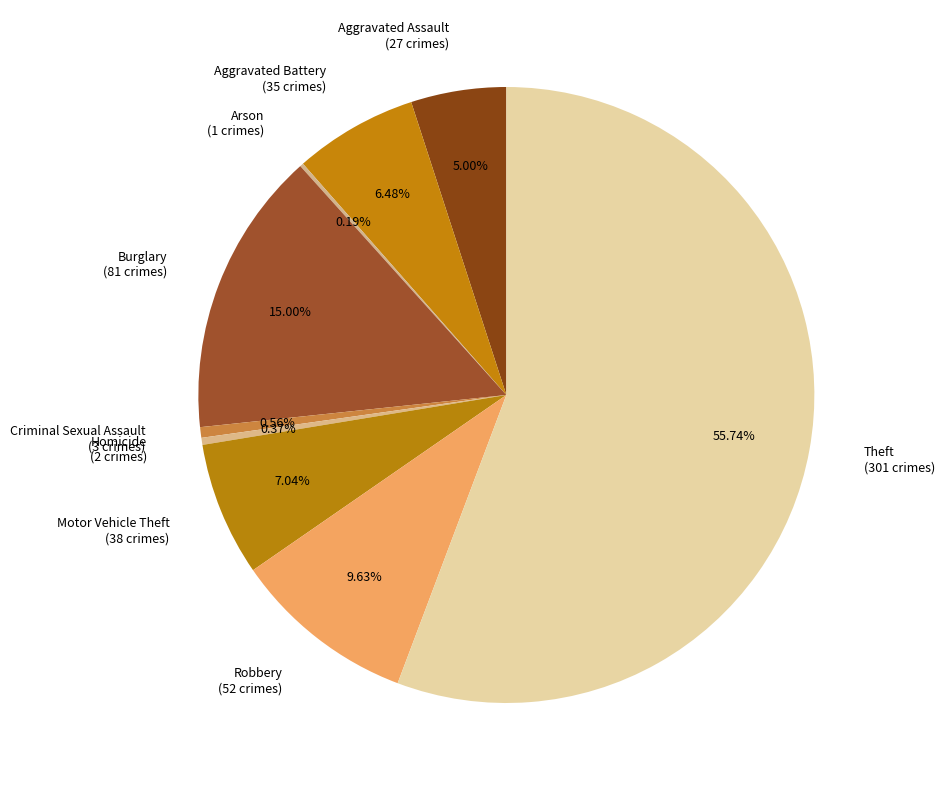

Do Homicide and Aggravated Battery together represent more than half of the pie?

No